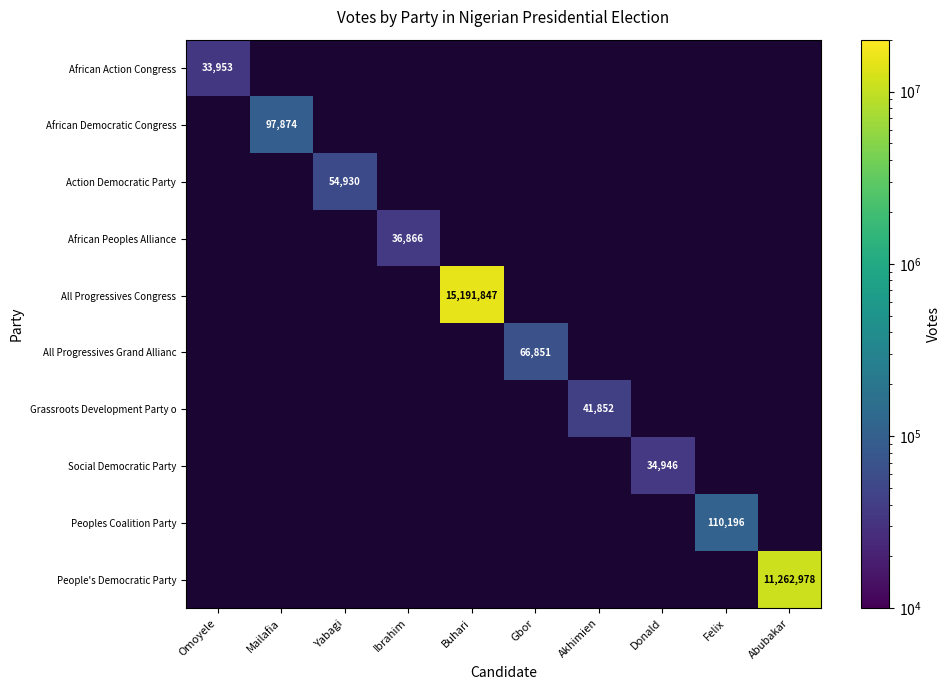

How many categories are shown in the chart?

10